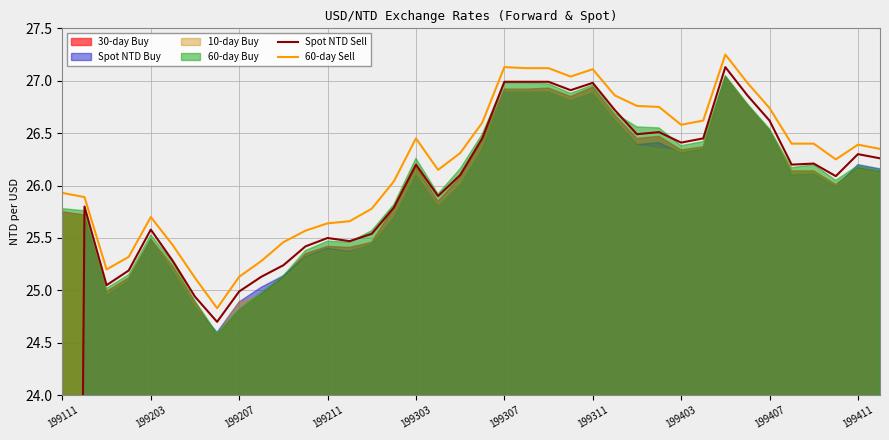

True or false: 60-day Sell and Spot NTD Sell cross at least once.

False